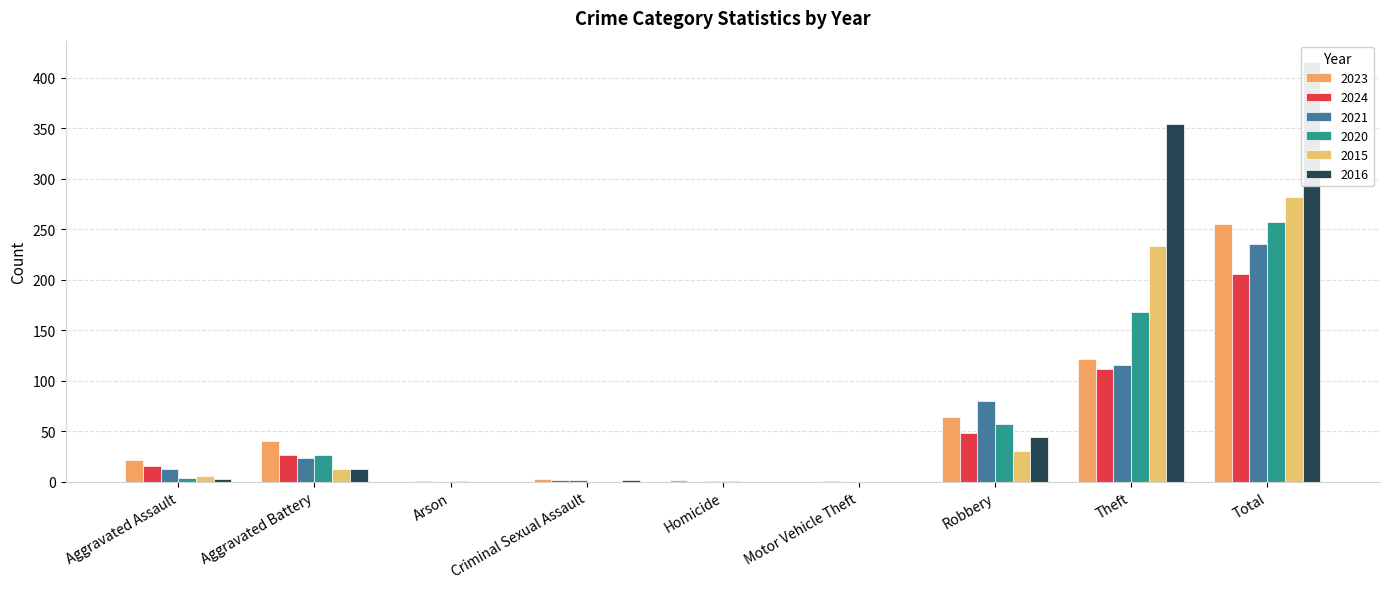

What is the average value of the 2021 series?

52